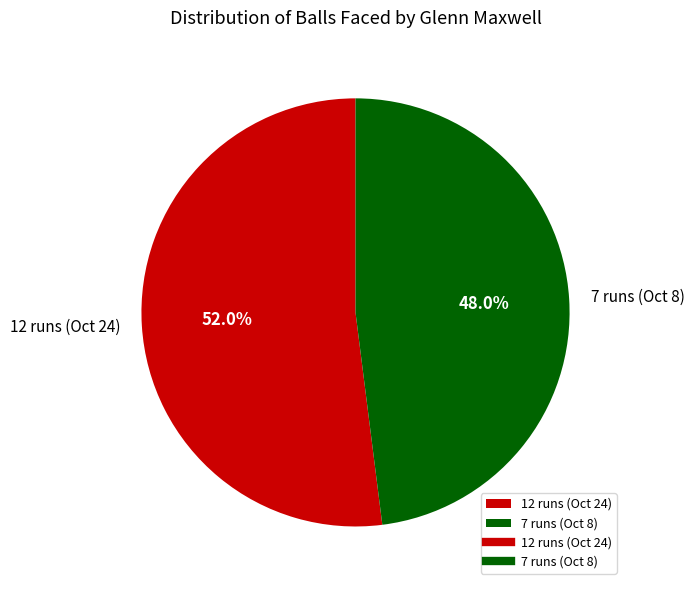

To the nearest percent, what is the difference between the 12 runs (Oct 24) and 7 runs (Oct 8) slice percentages?

4%